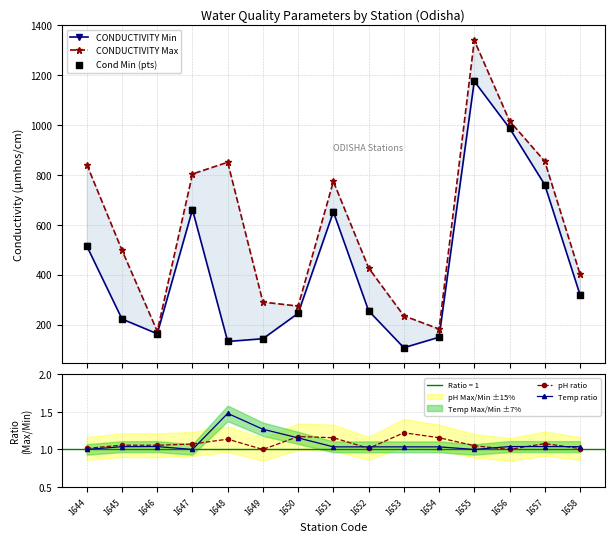

Which series contains the lowest Y value?

pH ratio